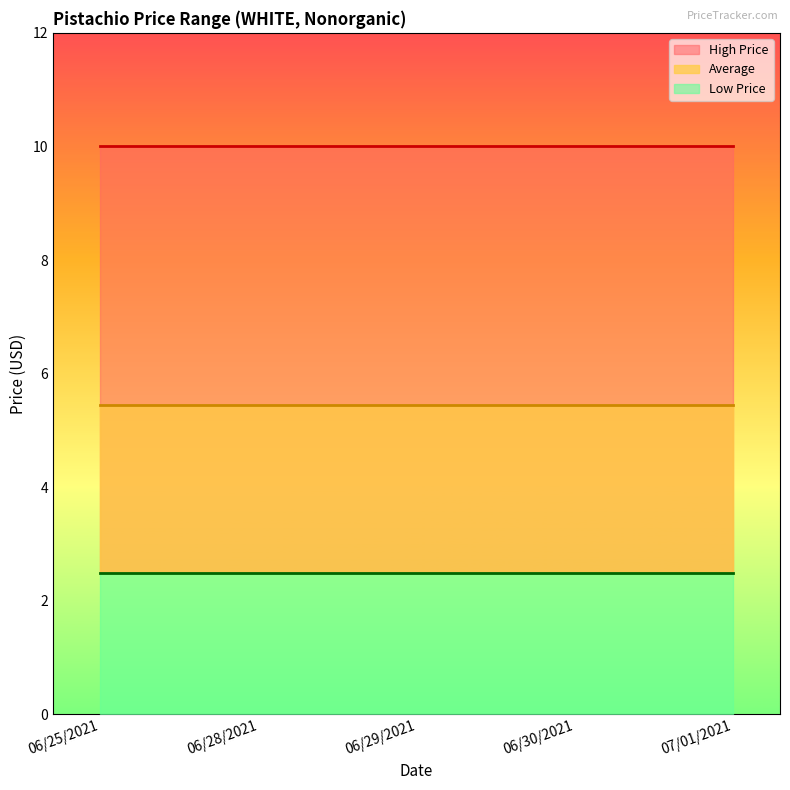

Count the number of categories in the chart.

5